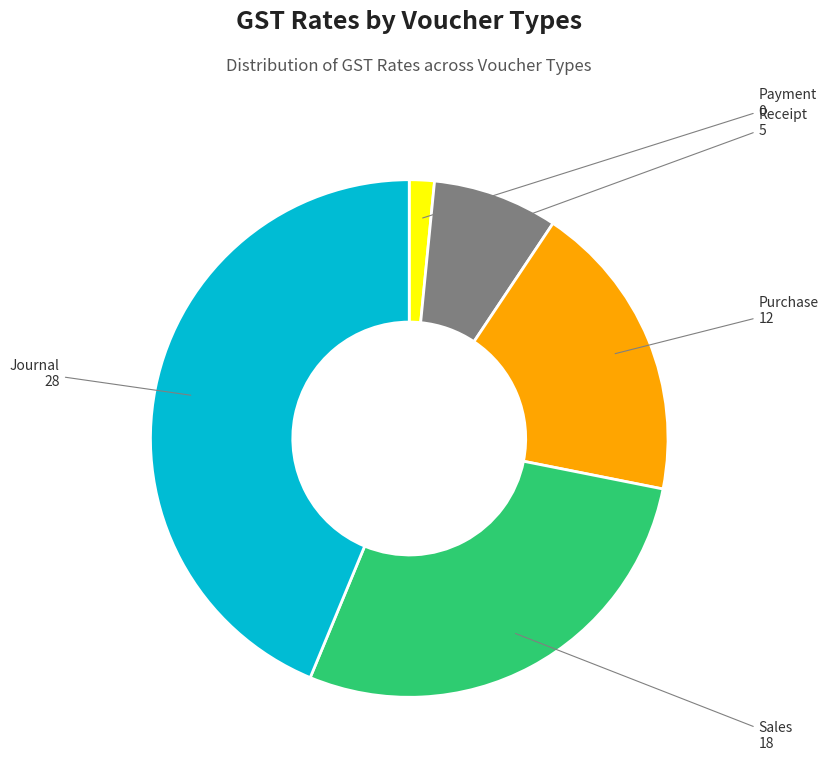

What is the largest slice in the pie chart?

Journal